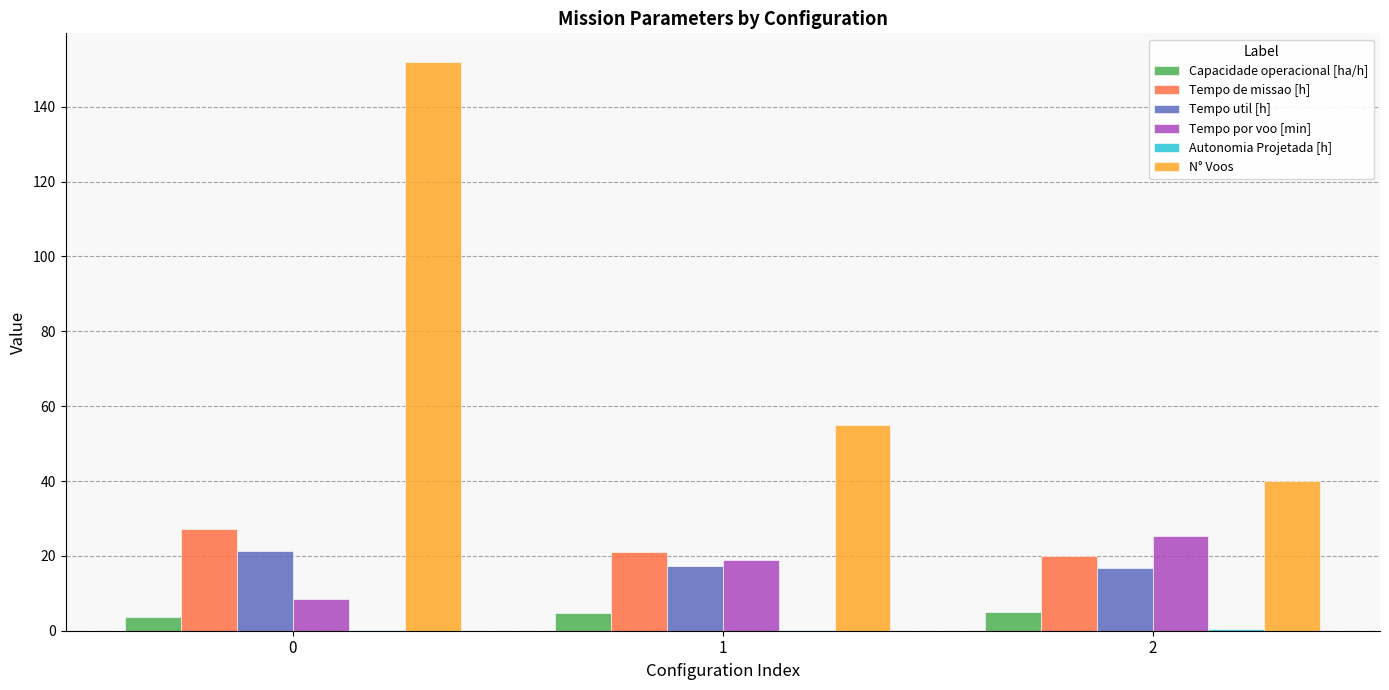

What is the sum of all Capacidade operacional [ha/h] values?

13.4